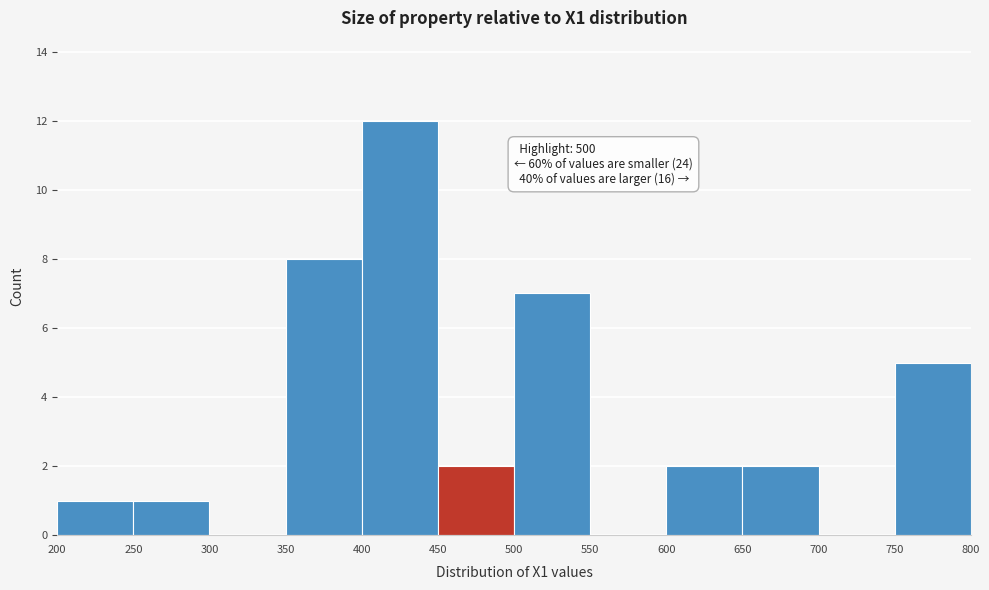

Over which range of the x-axis is the bar tallest?

400 to 450